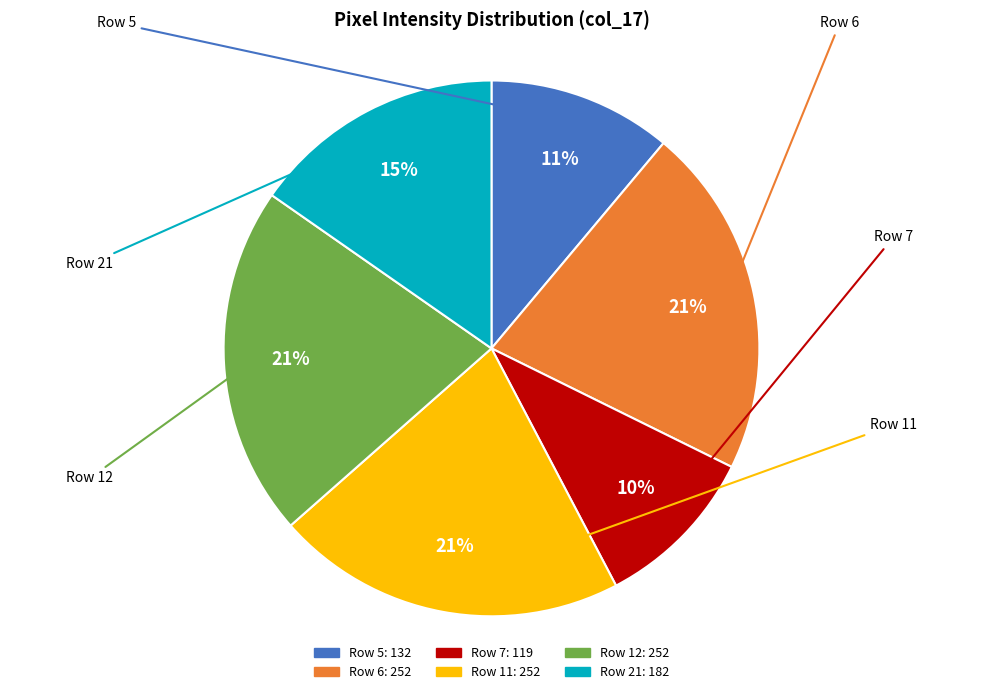

Does any single category account for the majority?

No